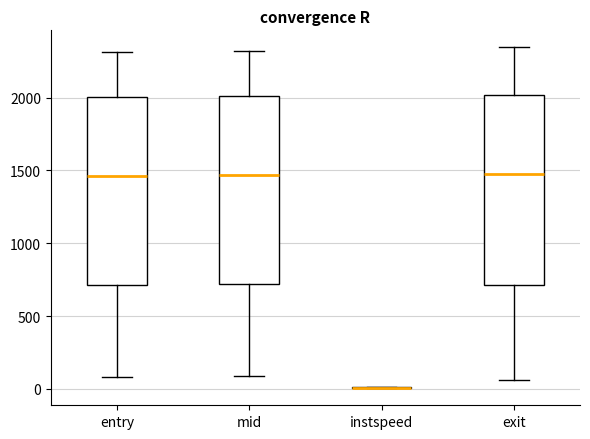

Reading left to right, read every box against the y-axis: the position of its median line, the range the box covers, and the ends of its whiskers. The values are not printed on the chart, so give them approximately, as read against the axis.

entry: median 1450, box 700 to 2000, whiskers 100 to 2300
mid: median 1450, box 700 to 2000, whiskers 100 to 2300
instspeed: box collapsed to a line at 0, whiskers 0 to 0
exit: median 1450, box 700 to 2000, whiskers 50 to 2350